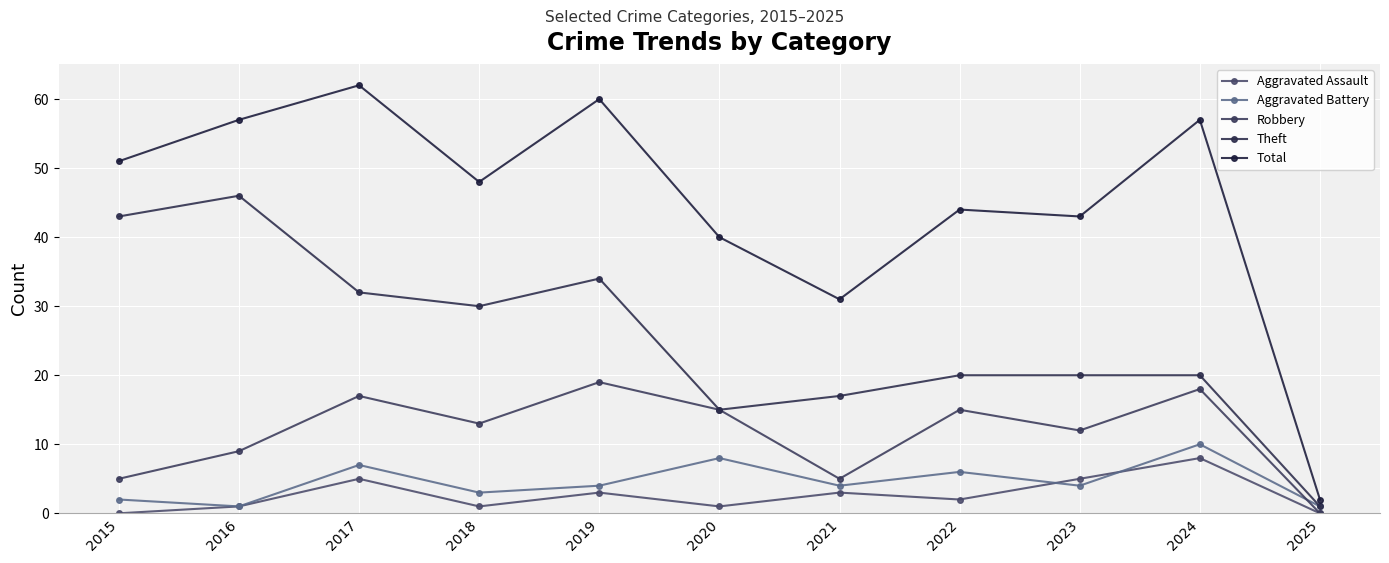

What are all the series names shown in the legend?

Aggravated Assault, Aggravated Battery, Robbery, Theft, Total